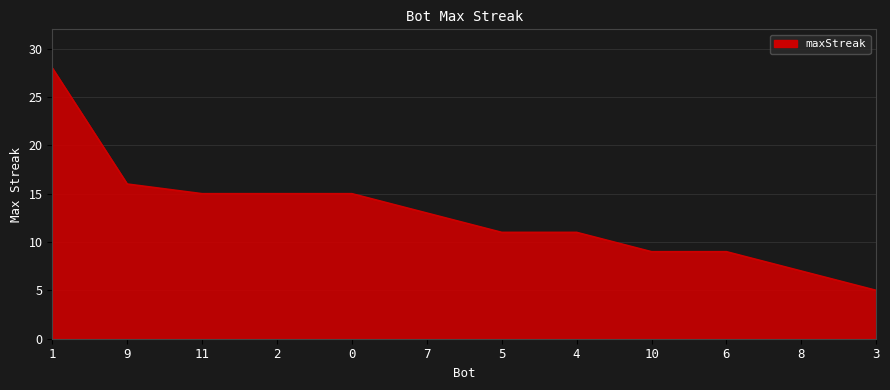

What is the average value?

13